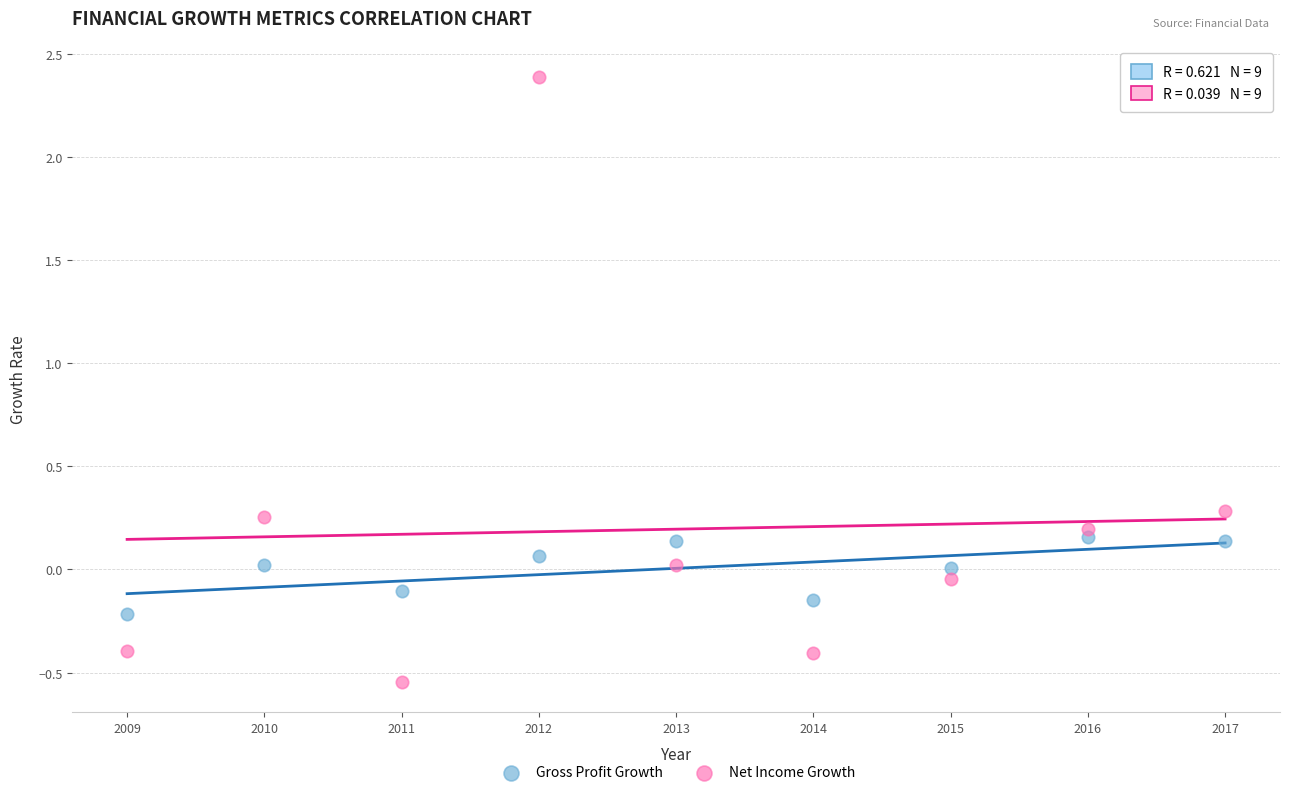

What are all the series names shown in the legend?

Gross Profit Growth, Net Income Growth